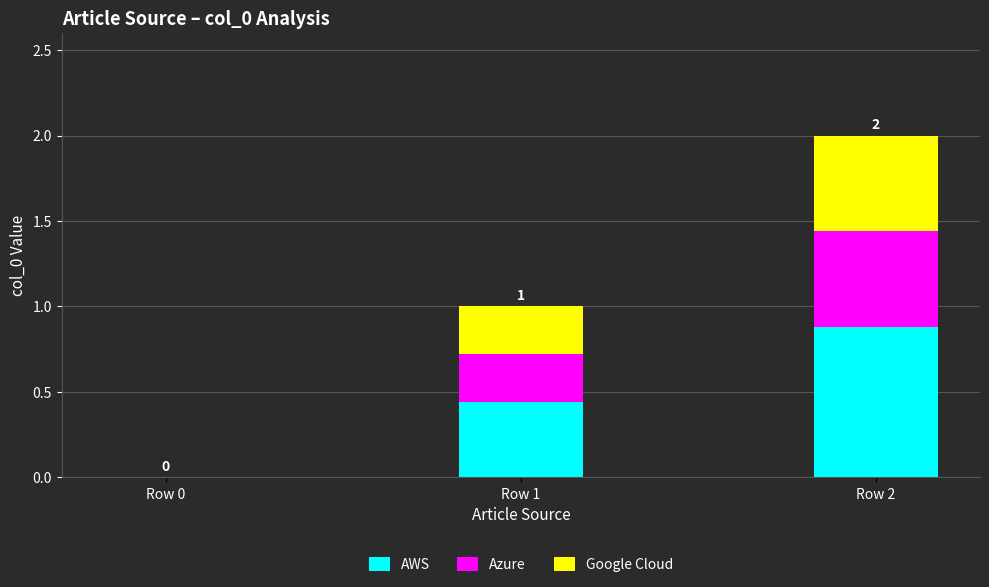

The AWS series shows 0.9 at Row 2. True or false?

True